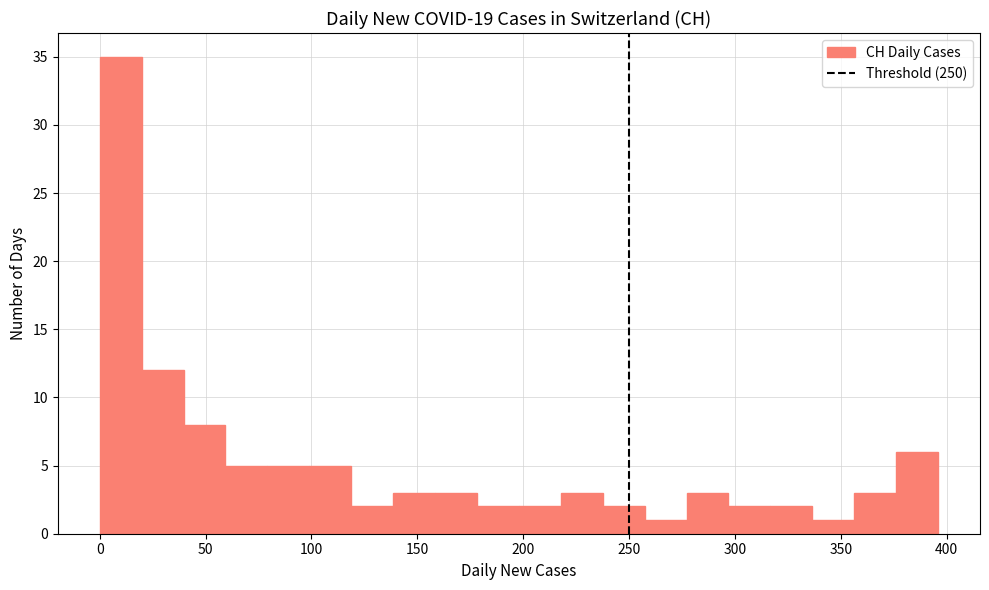

Read against the x-axis, roughly where is the centre of the tallest bar?

10